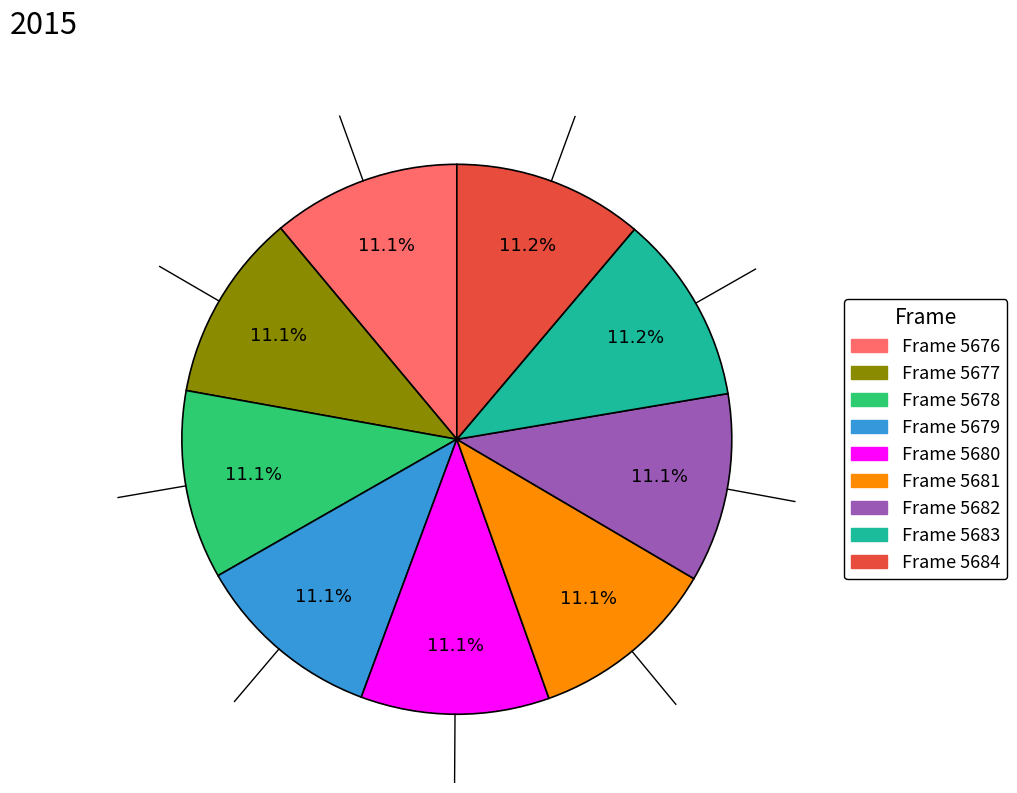

Is there any slice that represents more than half of the pie?

No